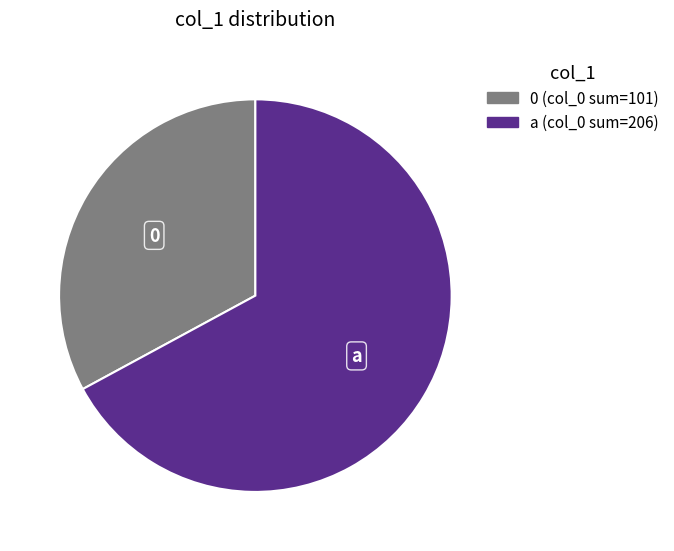

Is there a majority slice in this chart?

Yes